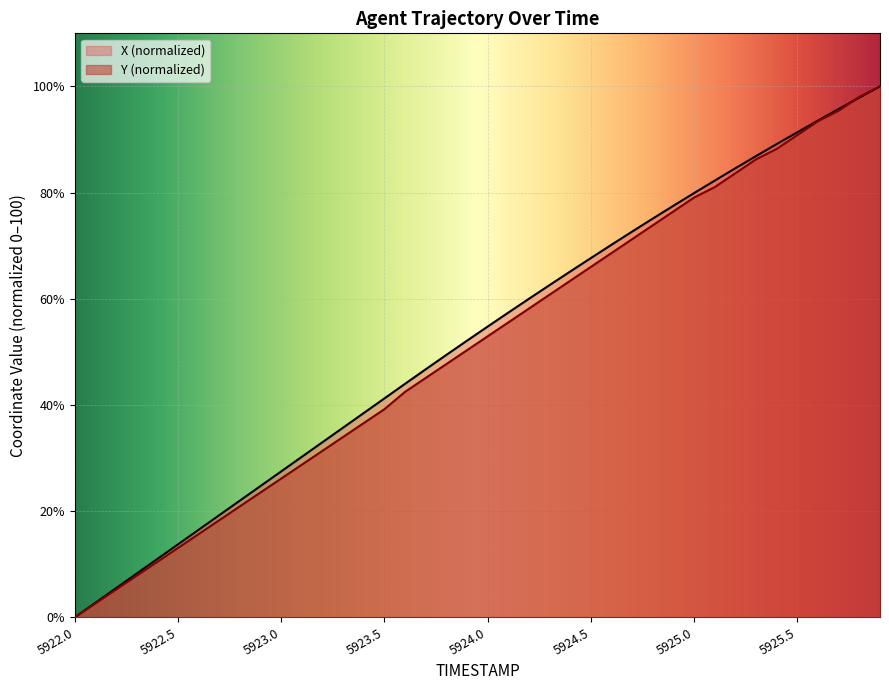

Is the value of X at 5924.1 greater than the value of Y at 5924.3?

No